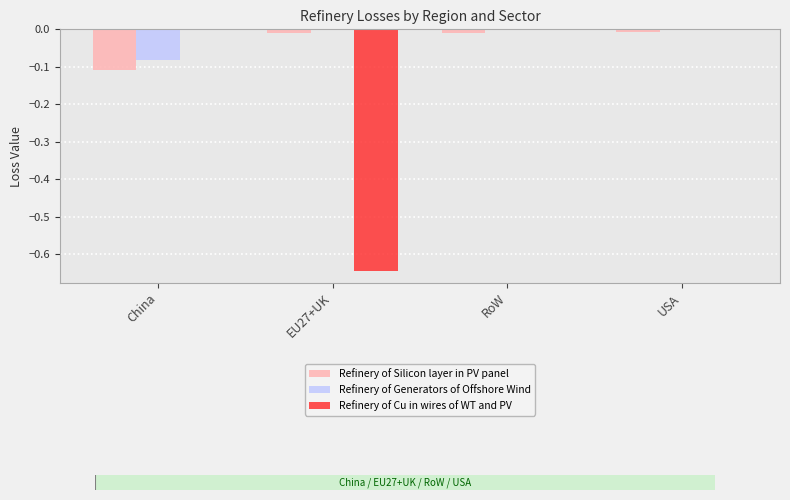

The Refinery of Generators of Offshore Wind series shows 0.0 at USA. True or false?

True